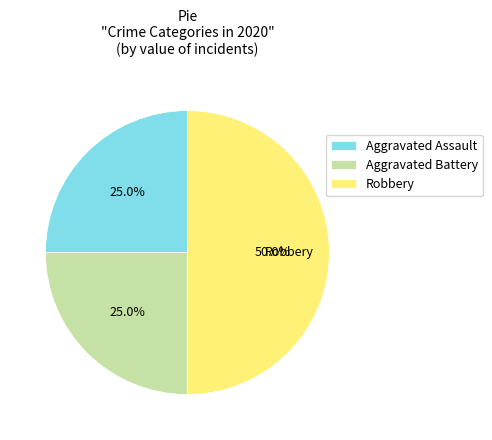

How many segments does this pie chart have?

3